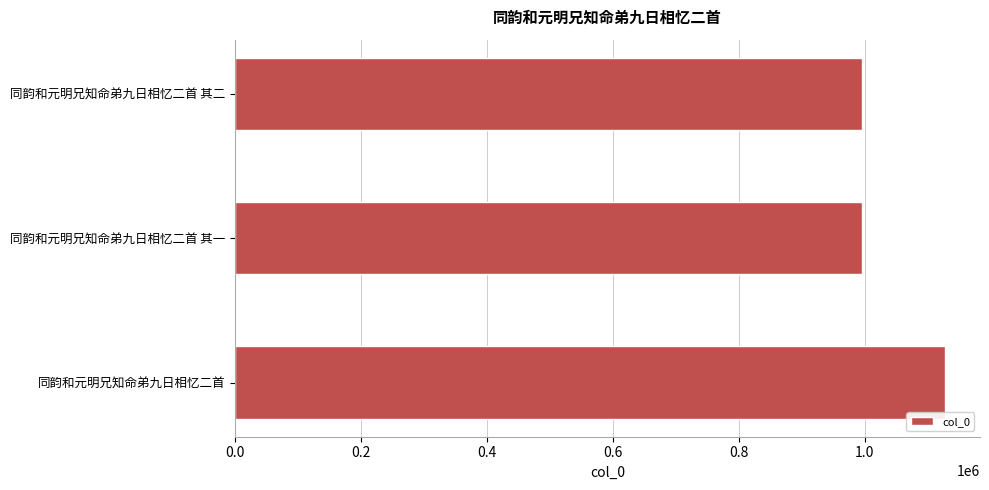

True or false: the data shows 371001 at 同韵和元明兄知命弟九日相忆二首 其二.

False